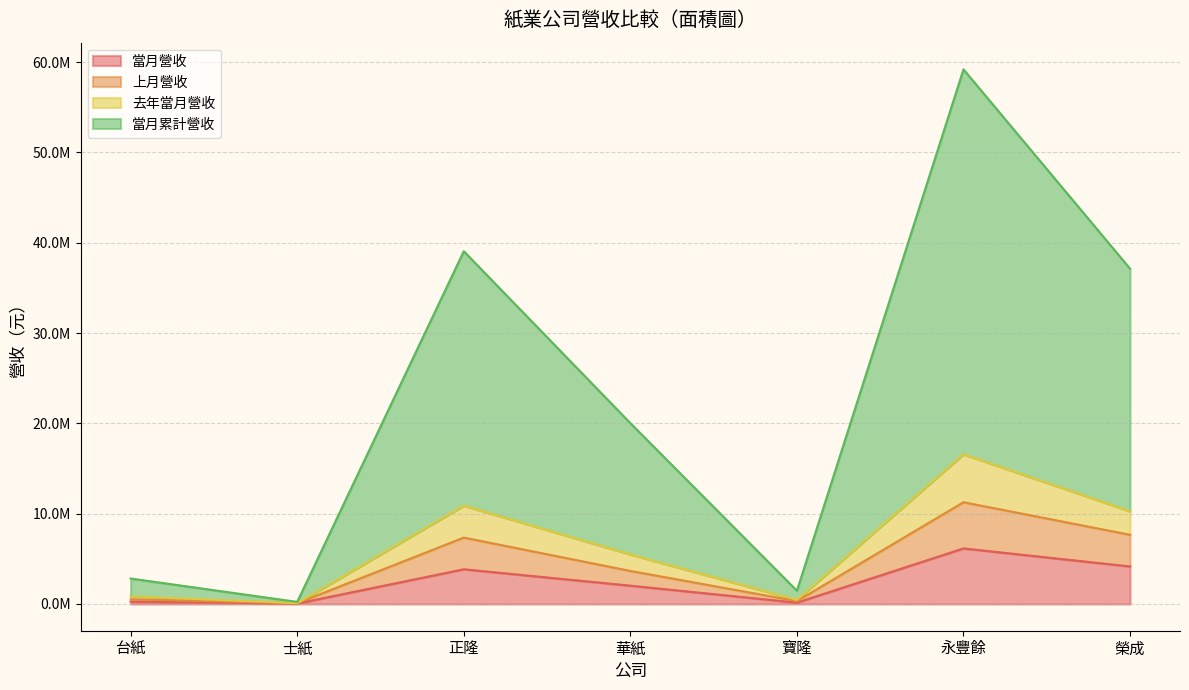

What is the label of the 1st point from the right?

榮成